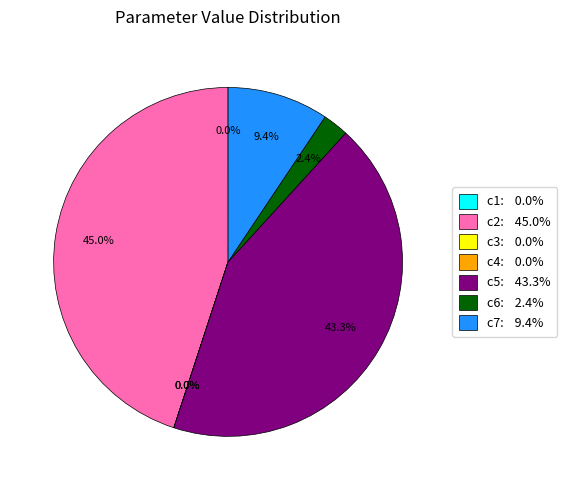

Does c2 represent more than half of the total?

No